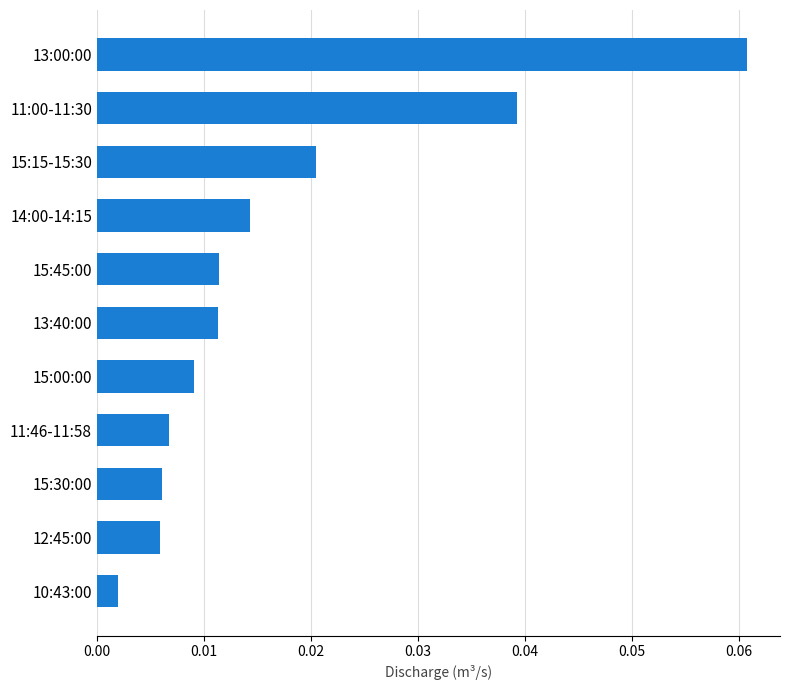

At which label is the value closest to 0?

10:43:00